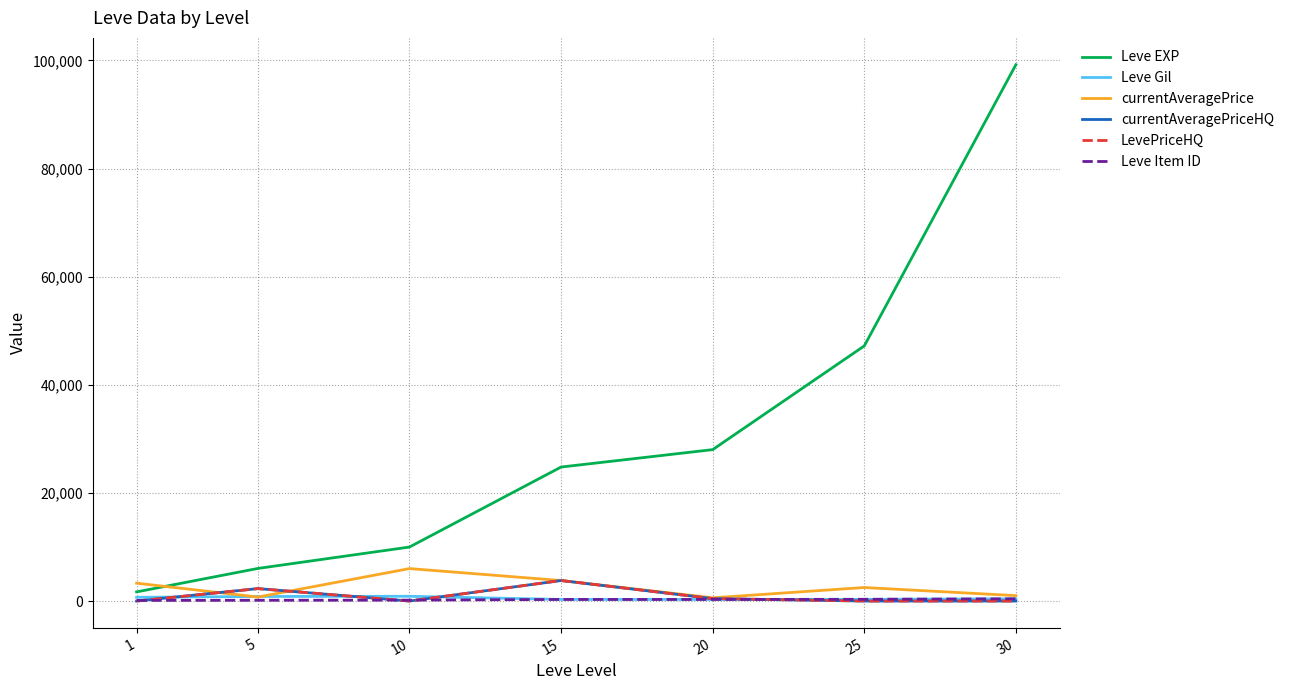

Does the chart have visible grid lines?

Yes